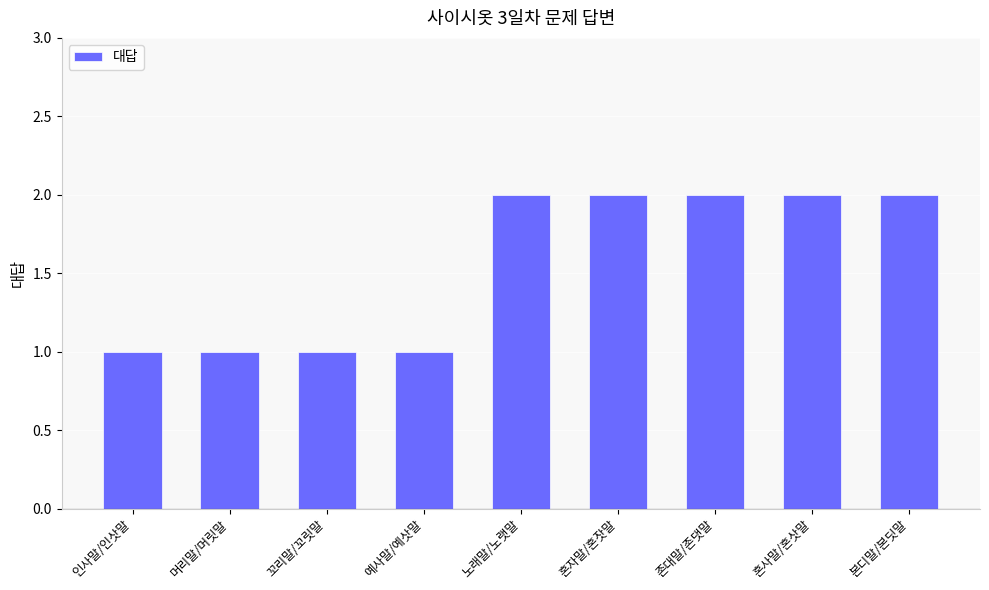

What is the label of the 1st bar from the left?

인사말/인삿말